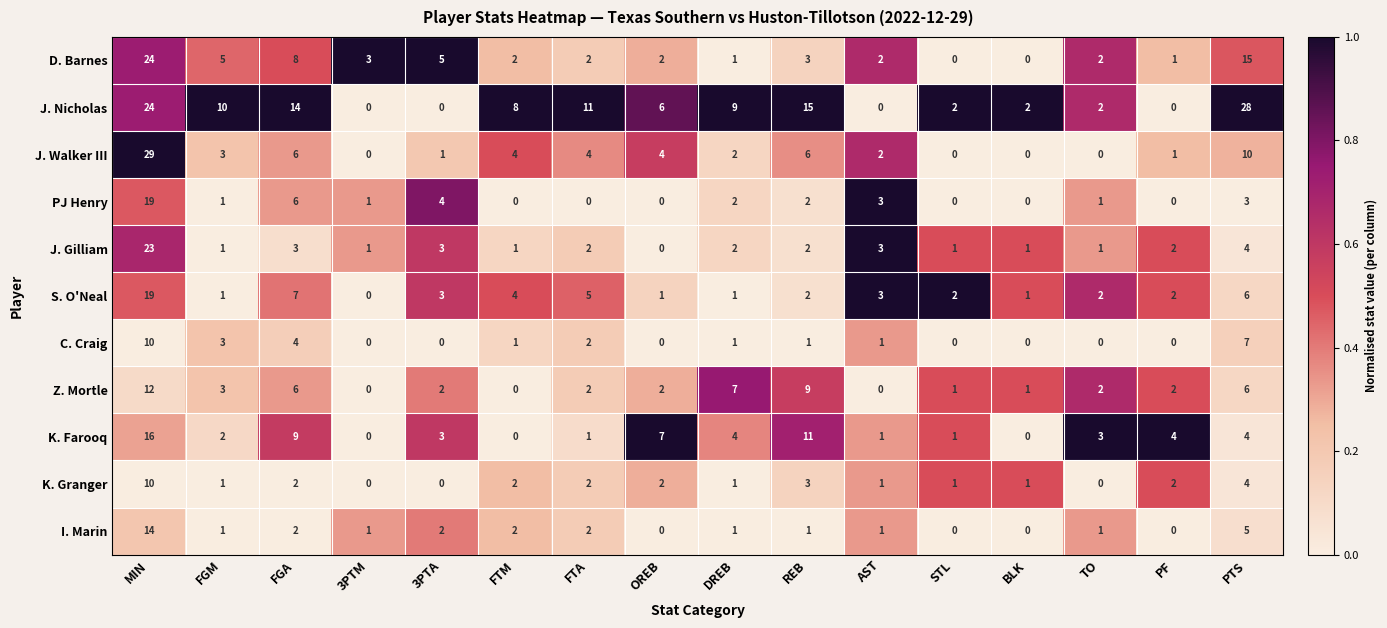

The value of PJ Henry at AST is 3. True or false?

True